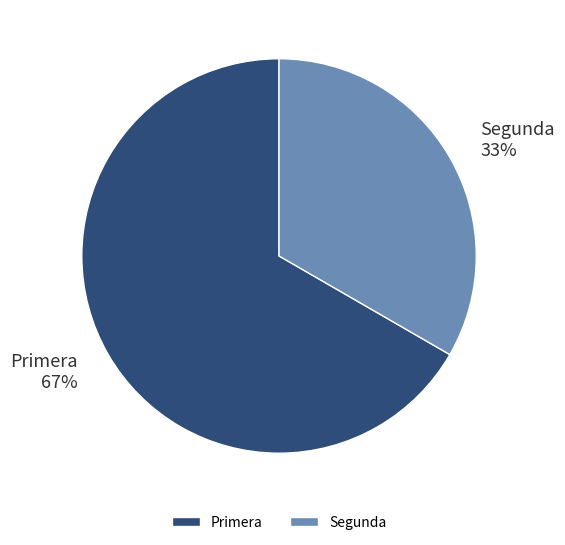

Is the sum of Primera and Segunda greater than half?

Yes